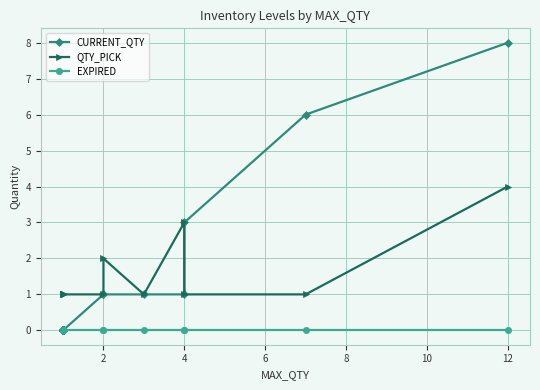

Which series has the widest spread of values?

CURRENT_QTY